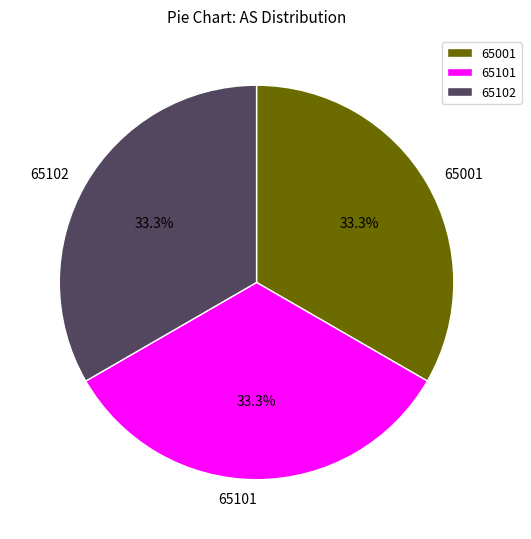

Count the number of slices in the pie.

3